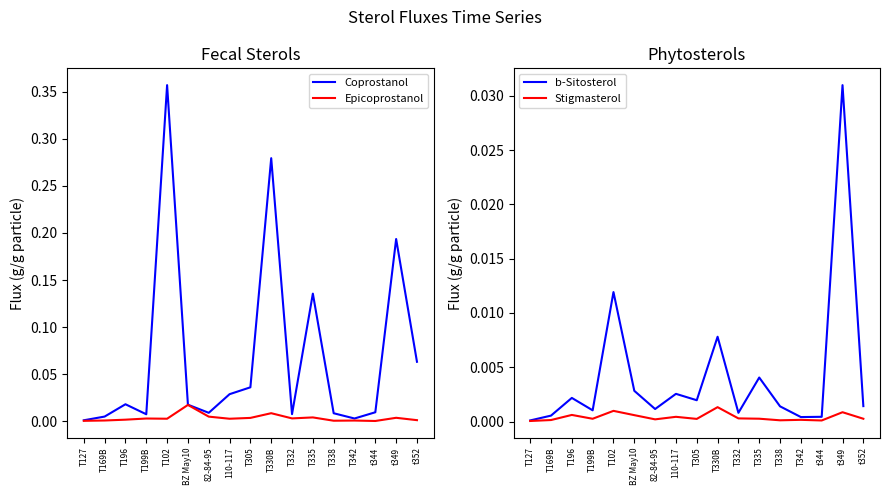

The value of b-Sitosterol at t352 is 0.0. True or false?

False